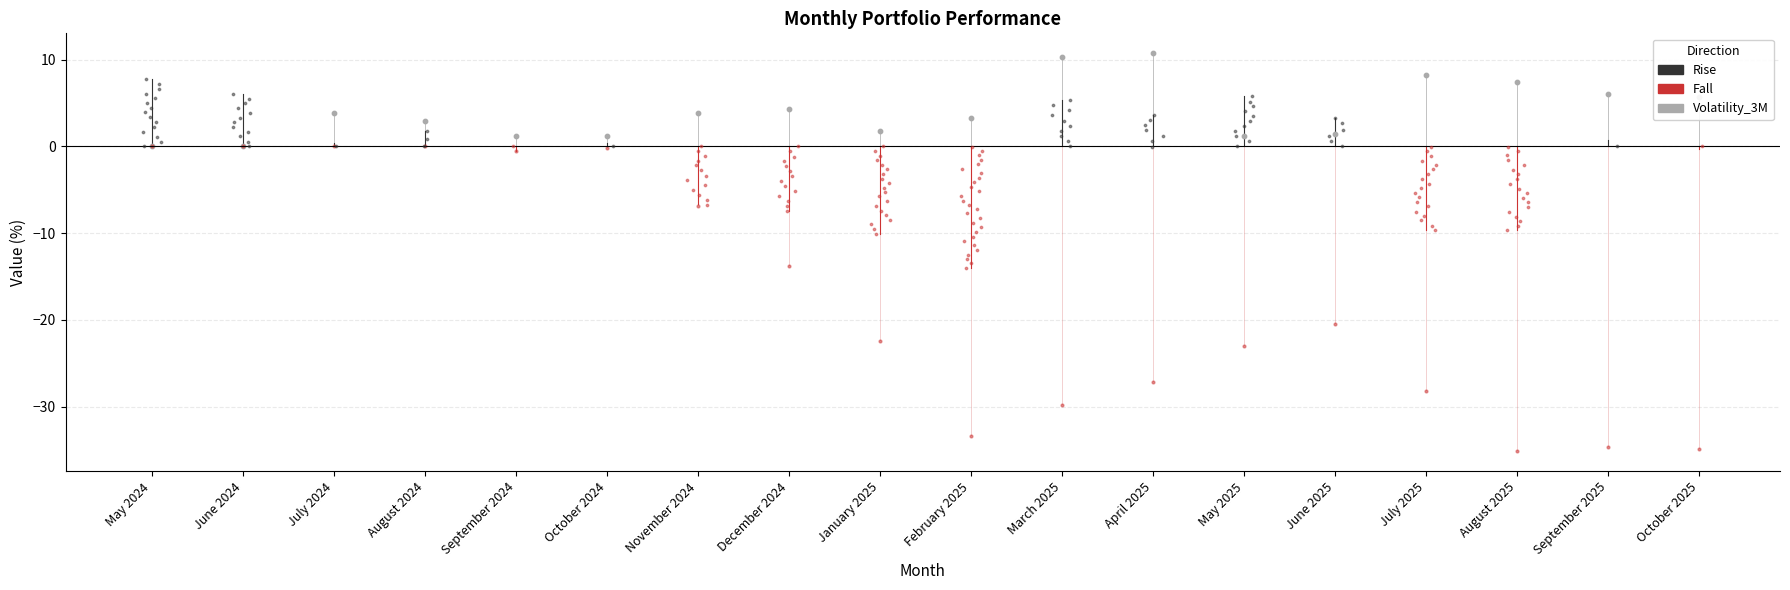

What is the change in value from August 2024 to February 2025?

+3.4